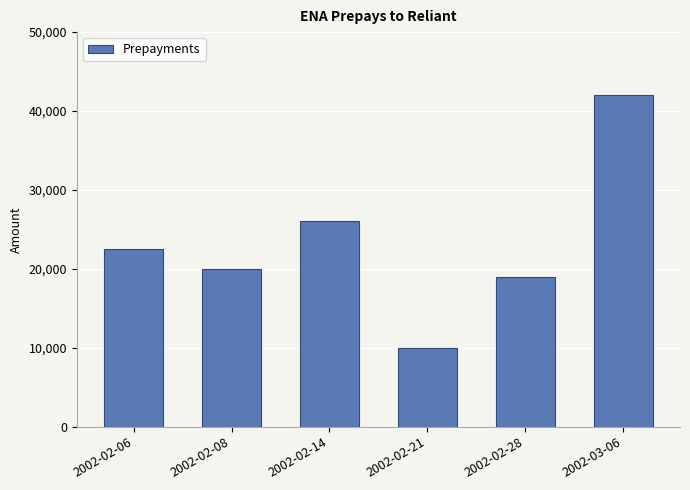

Which category has the highest value across all series?

2002-03-06